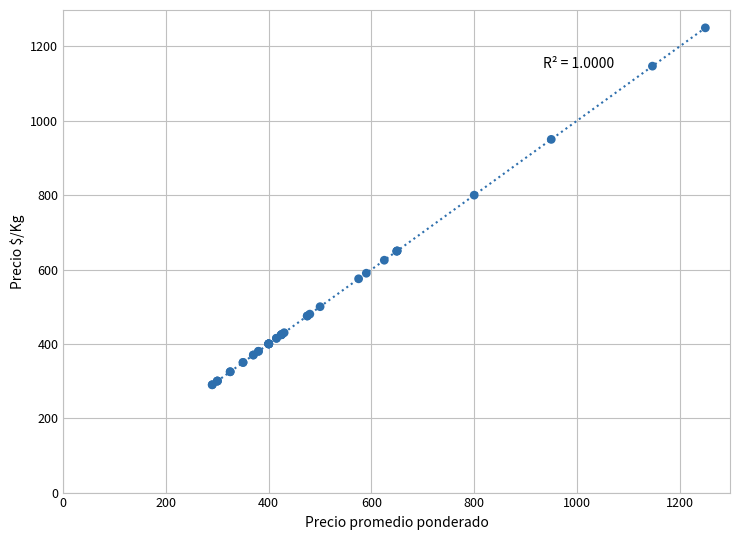

What Y value in the scatter plot is closest to 770?

800